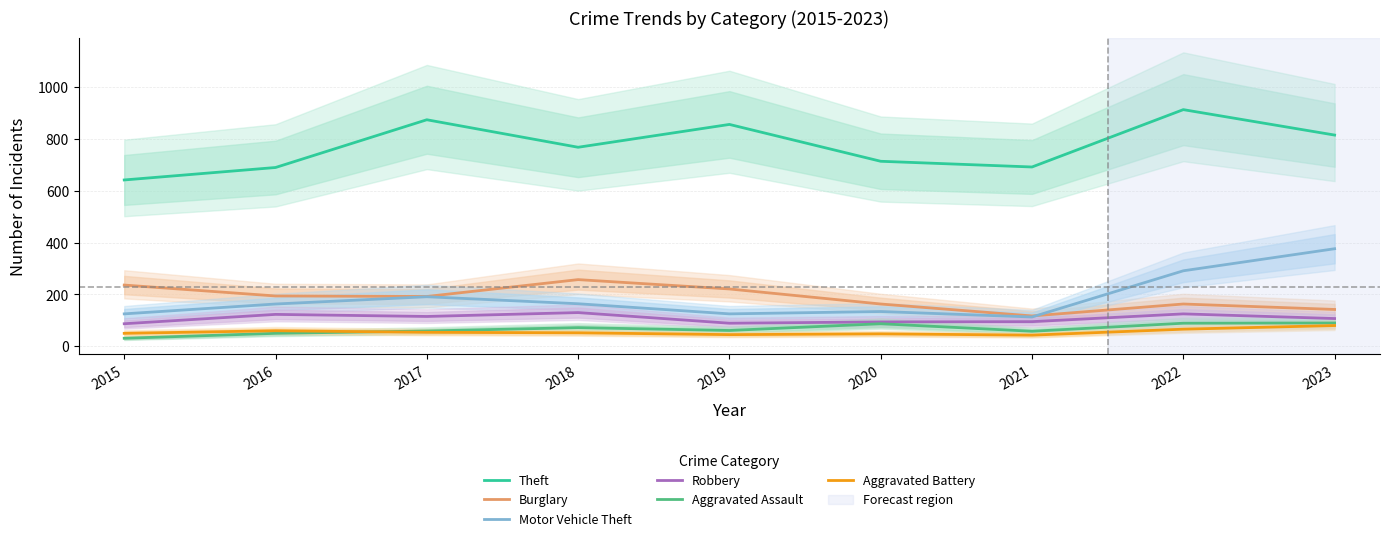

Which series changed the most between 2018 and 2019?

Theft